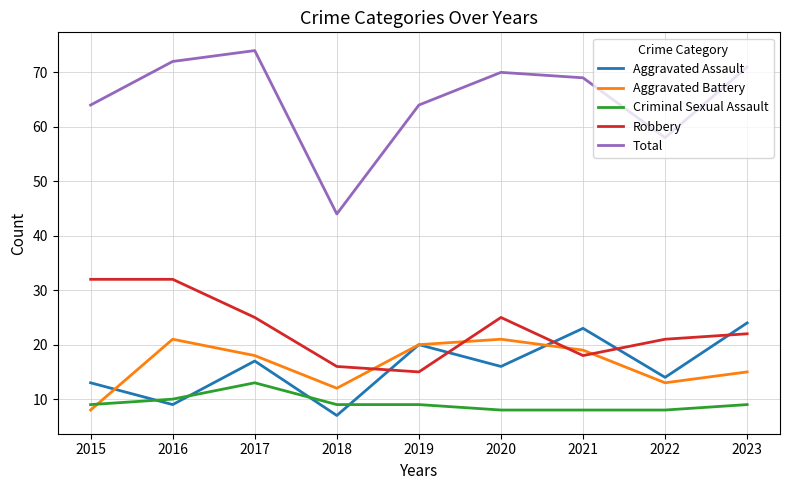

What is the minimum value shown in the chart?

7